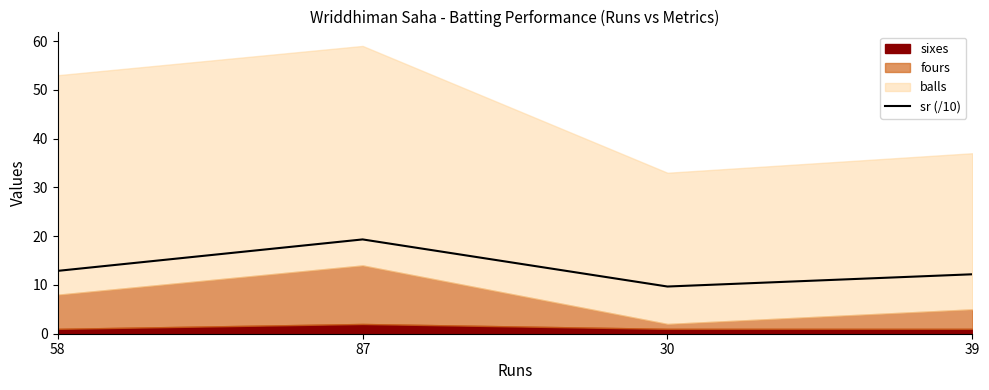

Rank the categories by value from lowest to highest.

30, 39, 58, 87